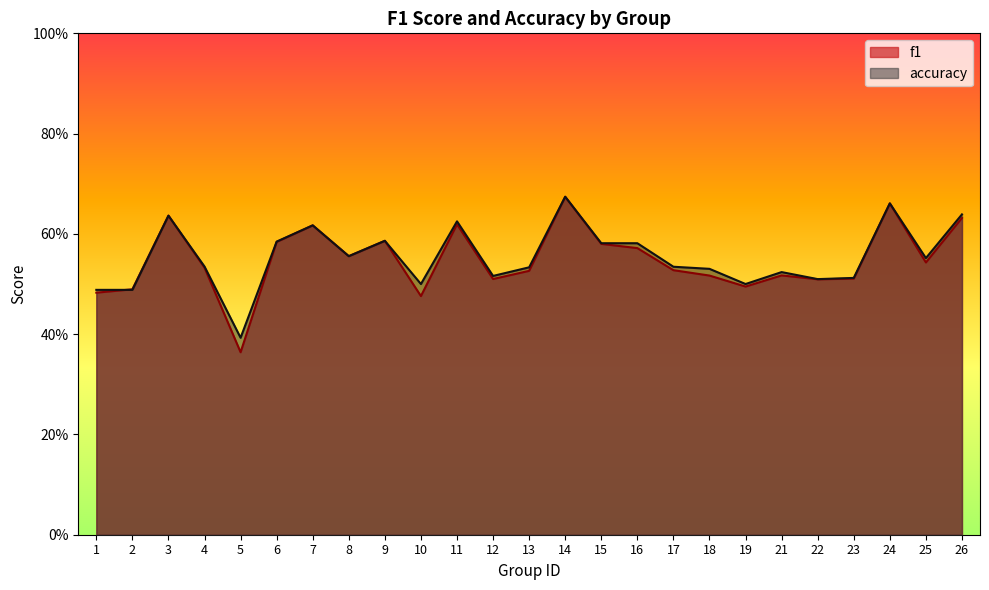

Rank the categories by accuracy value from highest to lowest.

14, 24, 26, 3, 11, 7, 9, 6, 15, 16, 8, 25, 4, 17, 13, 18, 21, 12, 23, 22, 10, 19, 1, 2, 5